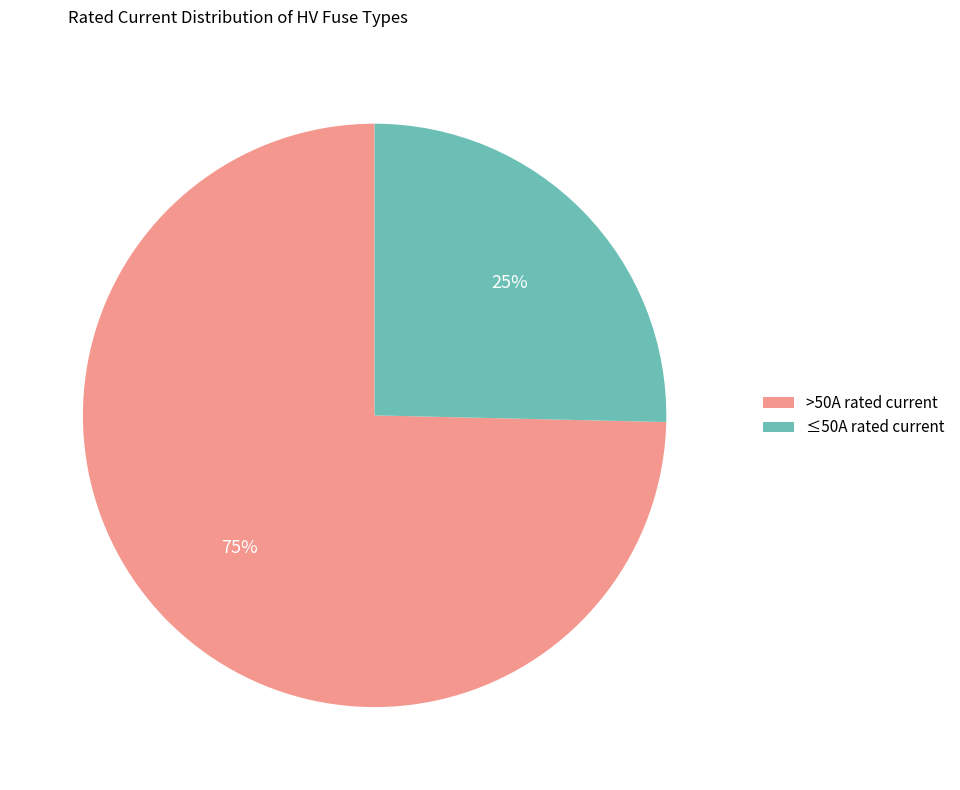

What is the smallest slice in the pie chart?

≤50A rated current